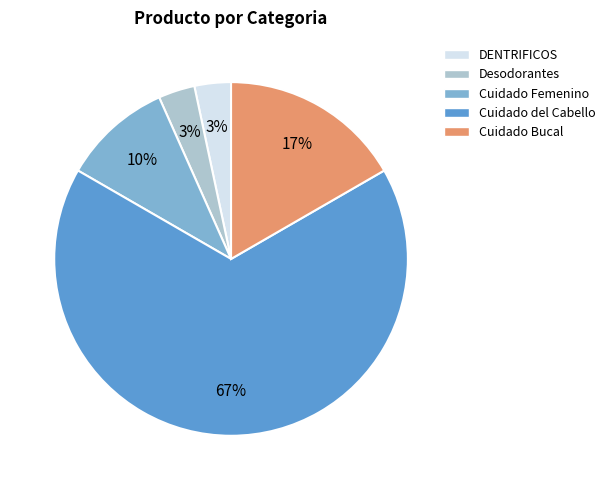

How many segments does this pie chart have?

5